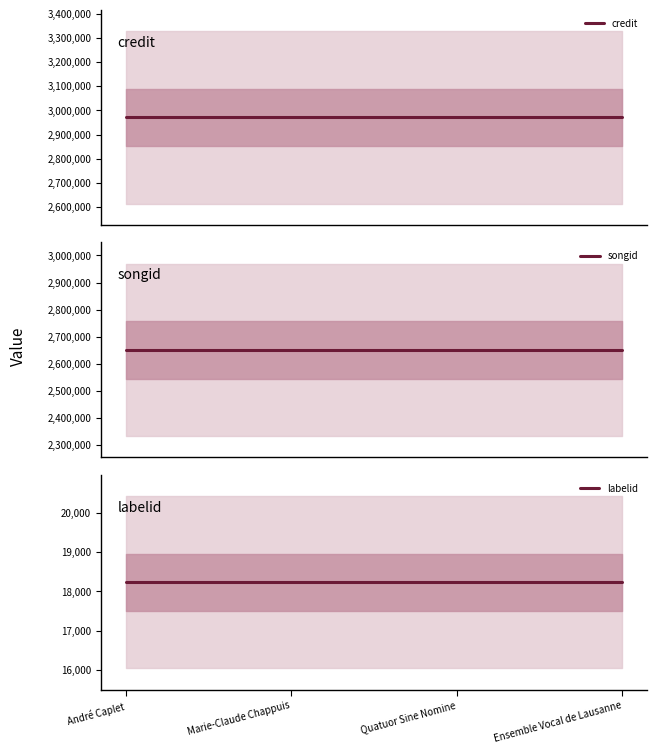

What is the approximate value of labelid at André Caplet?

18234